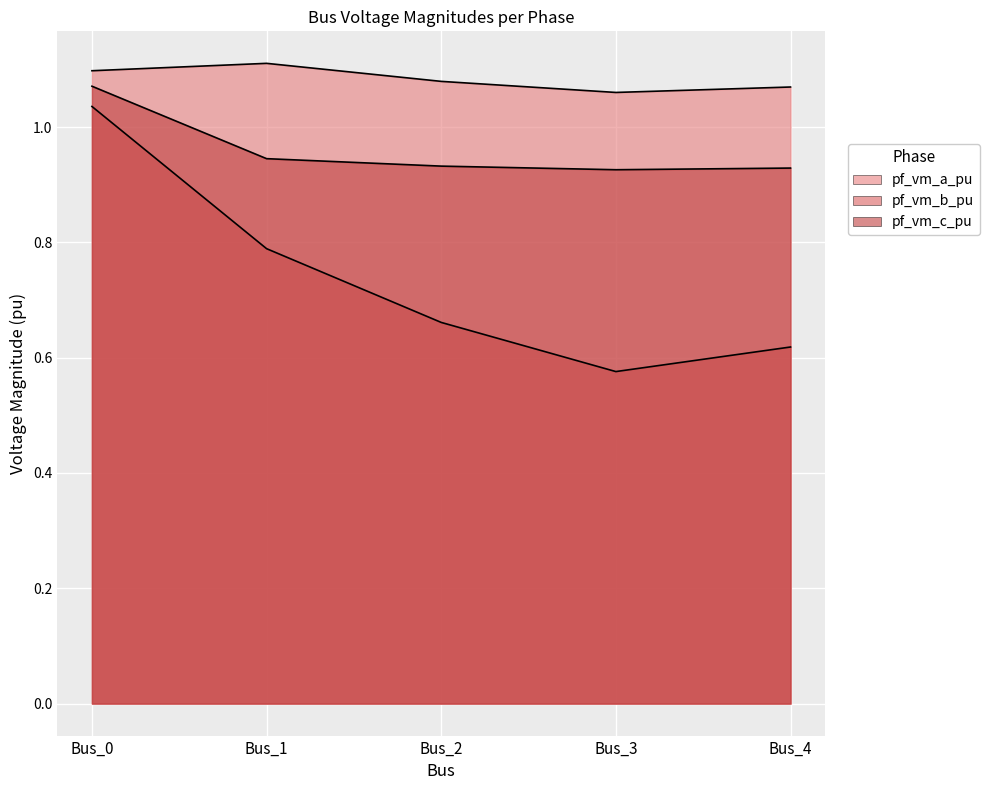

What is the average value of the pf_vm_b_pu series?

0.7